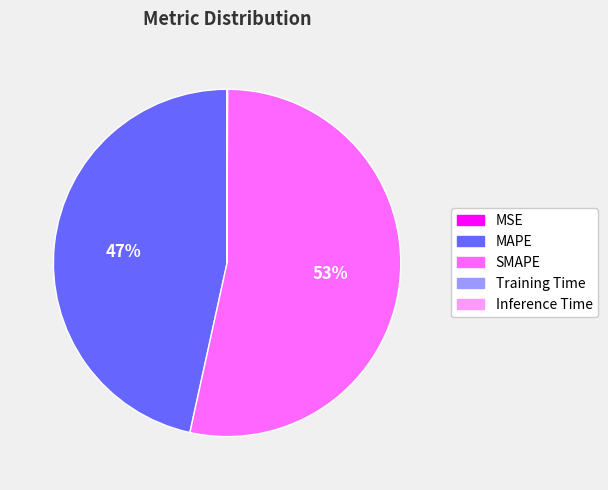

Is there any slice that represents more than half of the pie?

Yes